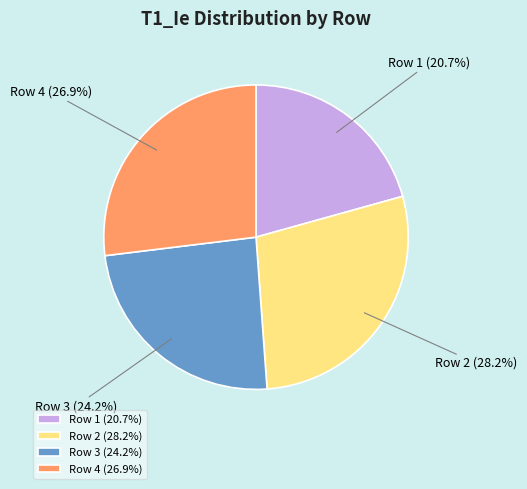

How many segments does this pie chart have?

4